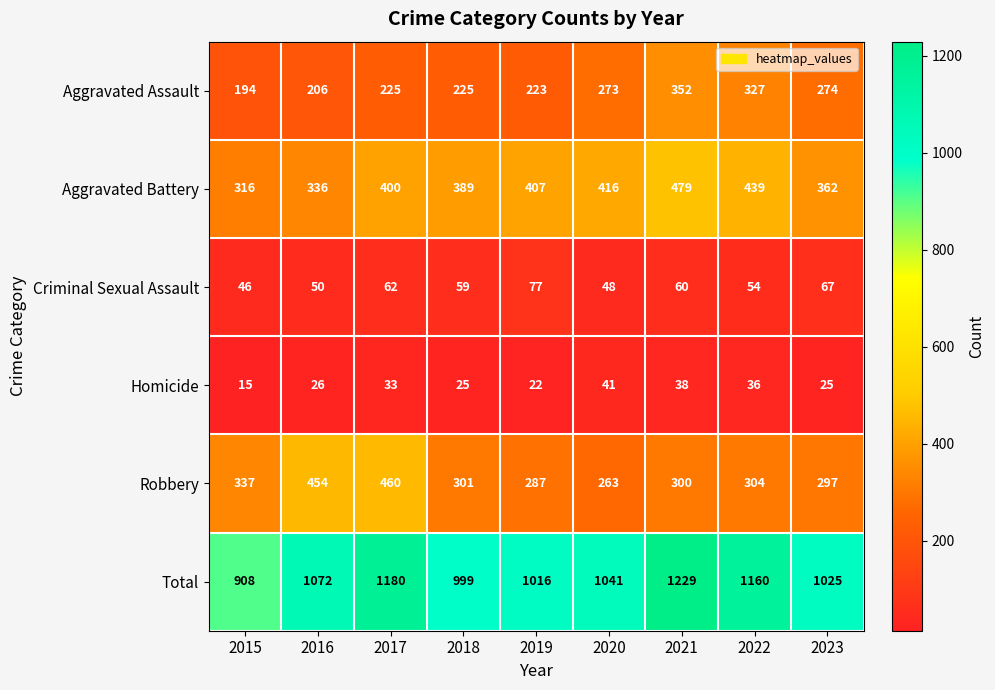

How many categories are shown in the chart?

9